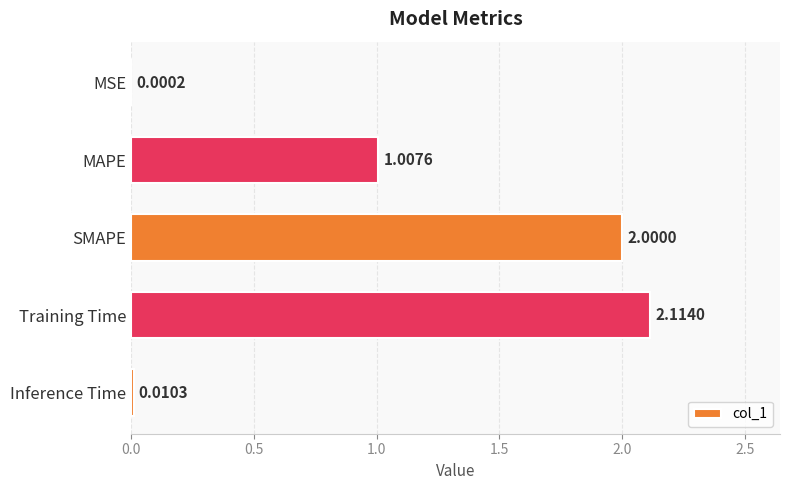

What is the change in value from MSE to SMAPE?

+2.0